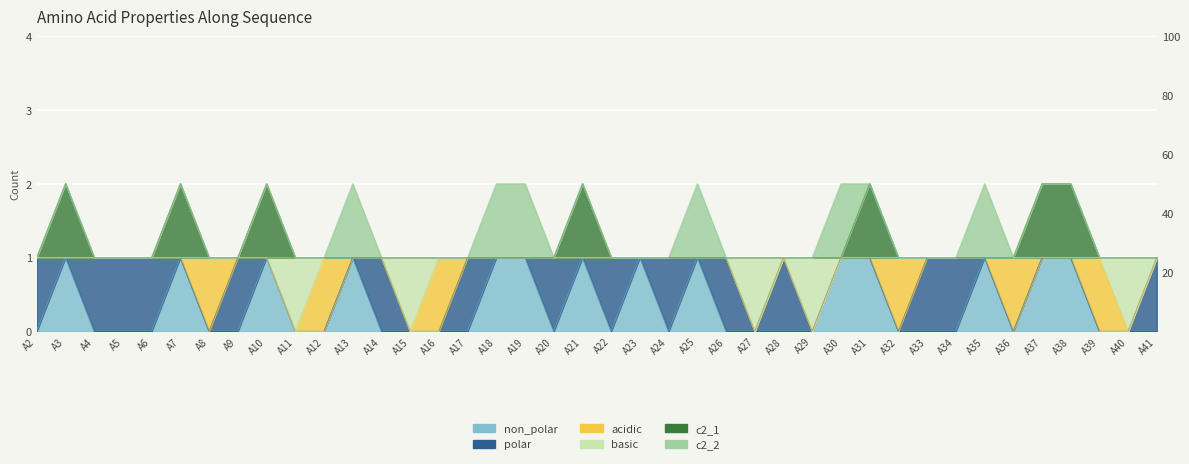

What is the approximate value of c2_1 at A25?

1